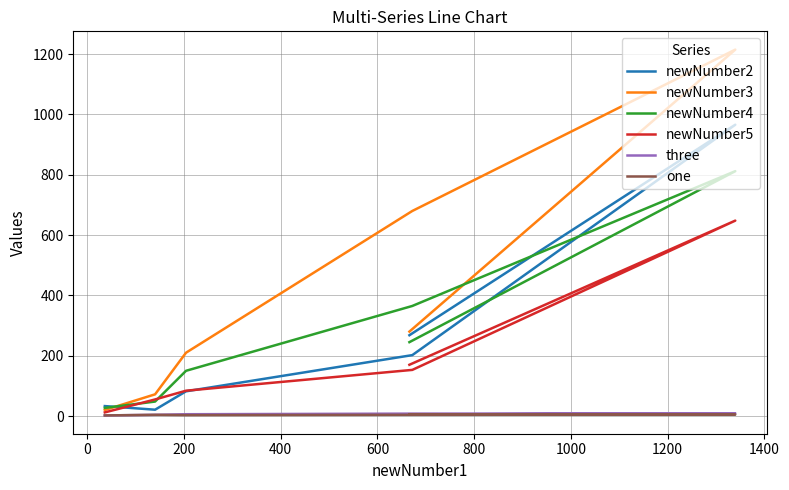

The newNumber5 series shows 986 at 600. True or false?

False